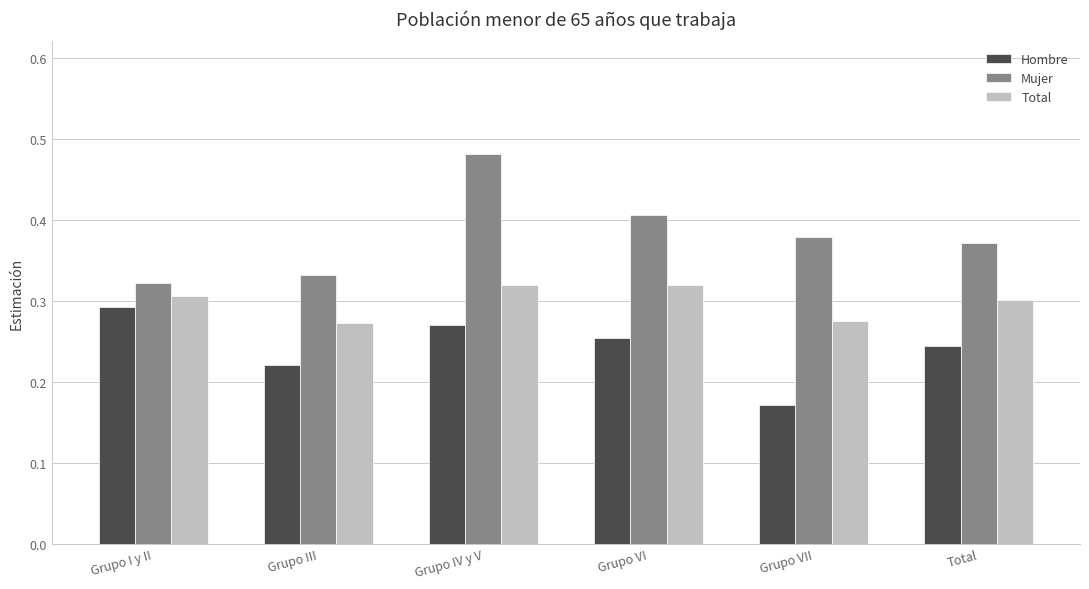

Between Grupo III and Total, which series saw the biggest shift?

Mujer